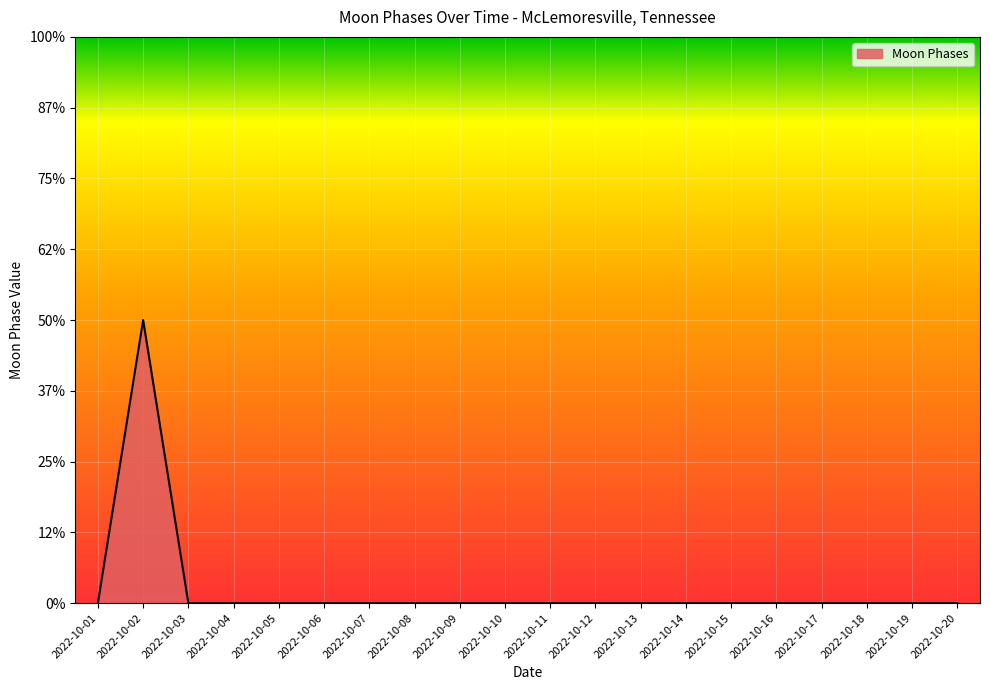

Which label corresponds to the smallest value in the chart?

2022-10-01